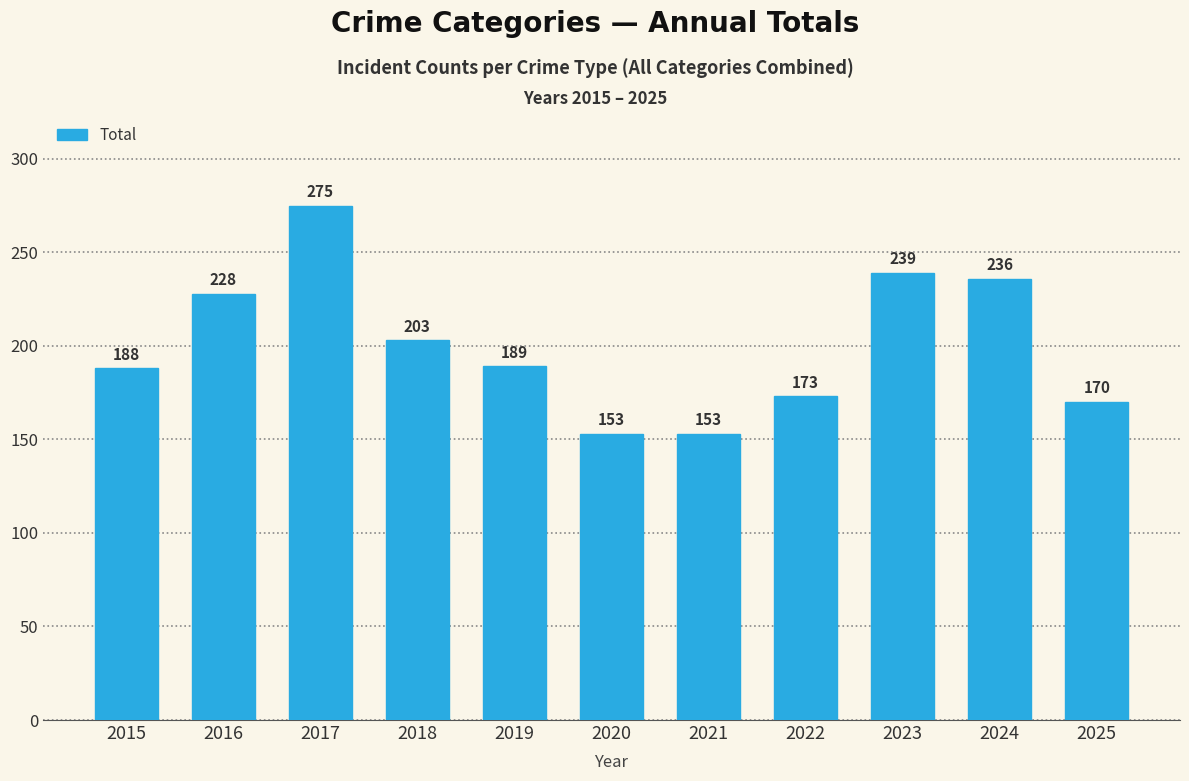

True or false: the data shows 228 at 2016.

True